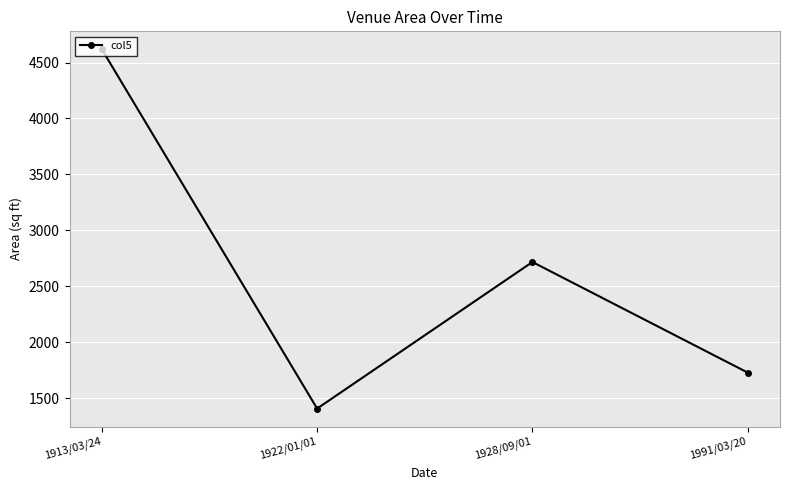

Read the value at 1991/03/20.

1727.3